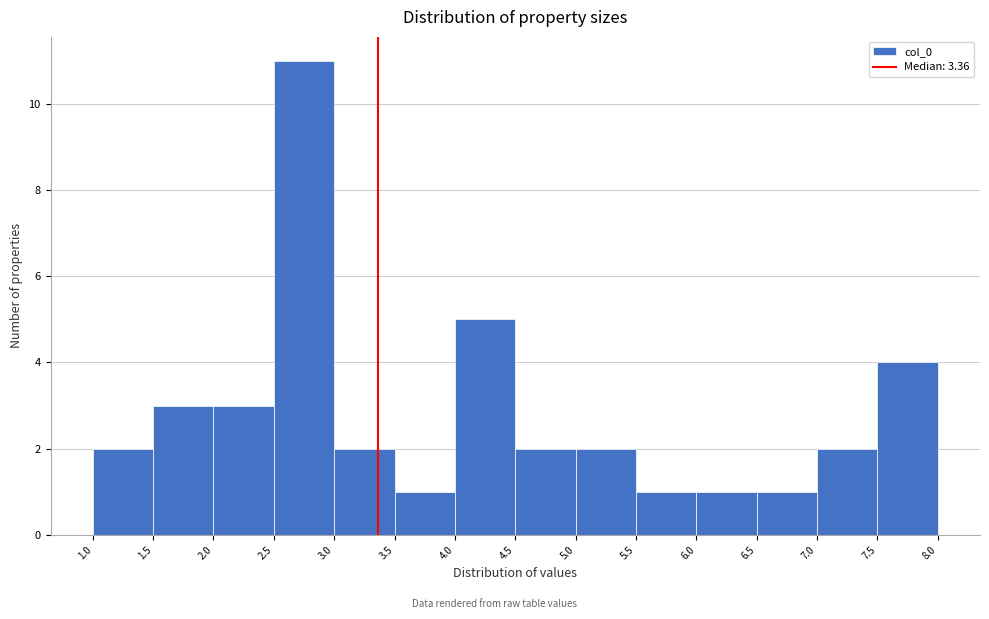

What is the height of the bar covering 2.0 to 2.5 on the x-axis? The values are not printed on the chart, so give them approximately, as read against the axis.

3